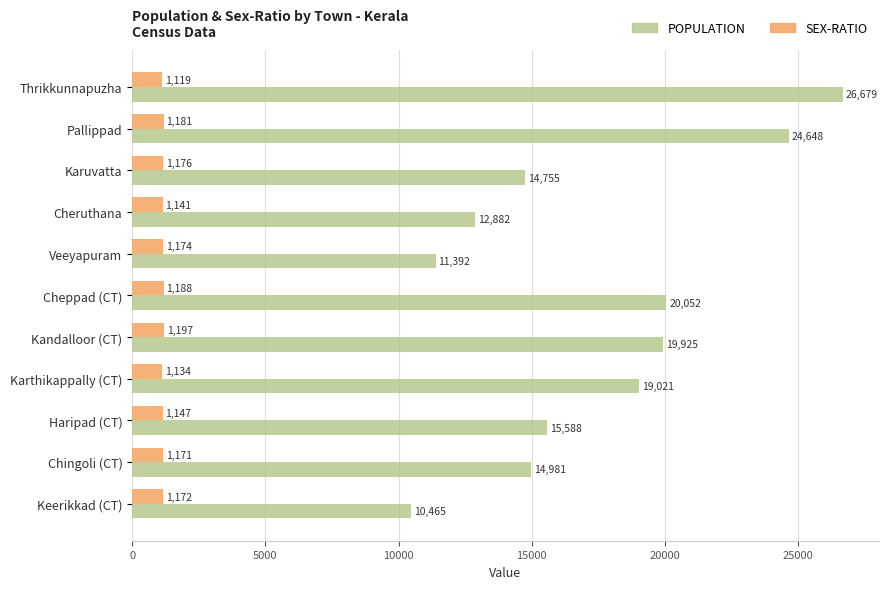

At how many categories does at least one series exceed 15994?

5